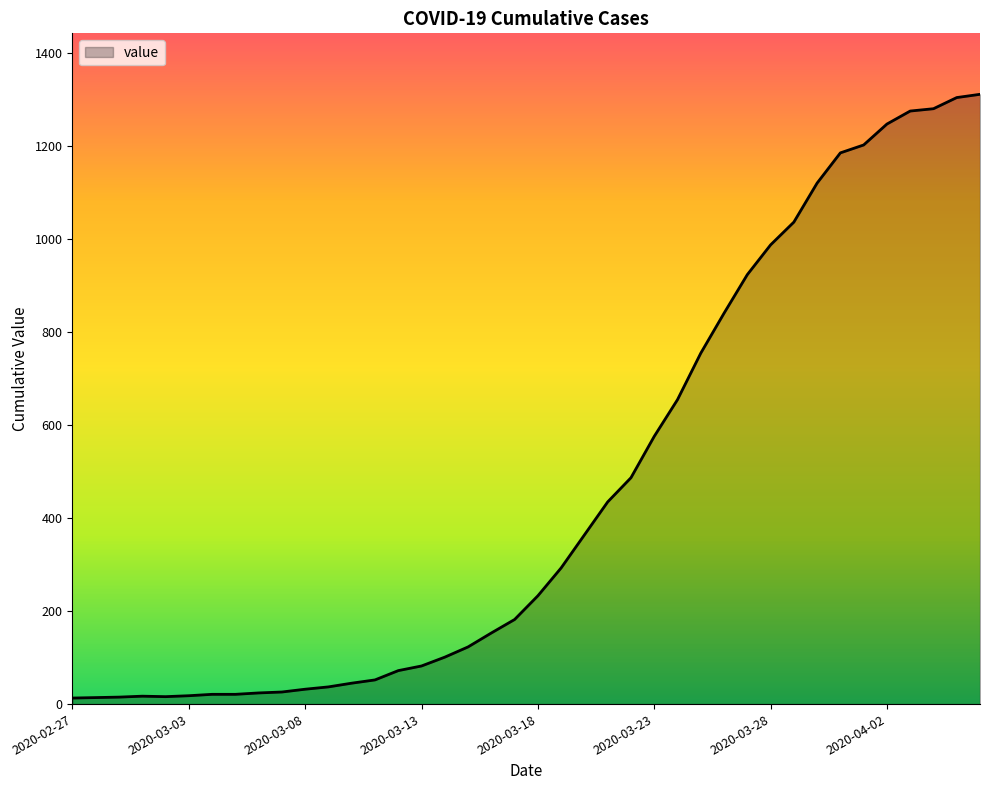

What is the difference between the maximum and minimum values?

1299